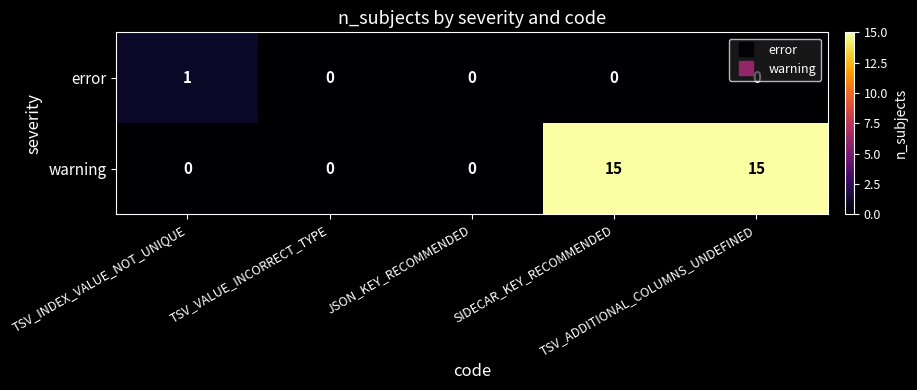

What is the difference between the maximum and second lowest values in the warning series?

15